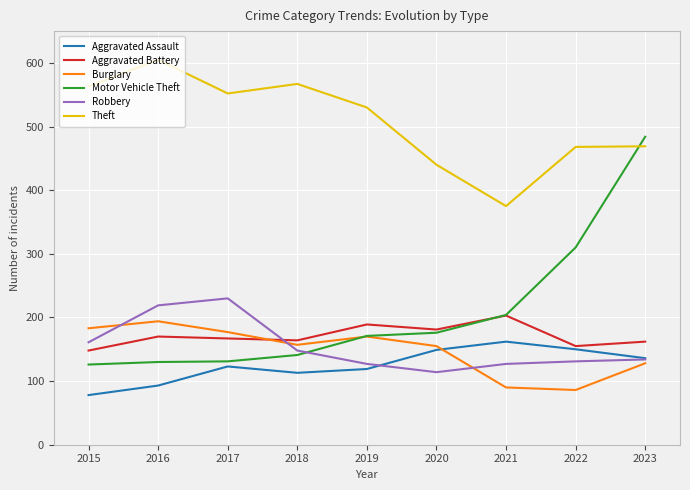

What is the difference between the Burglary values at 2021 and 2018?

67